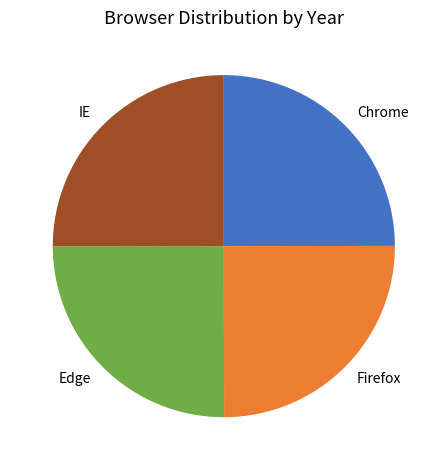

Does any single category account for the majority?

No